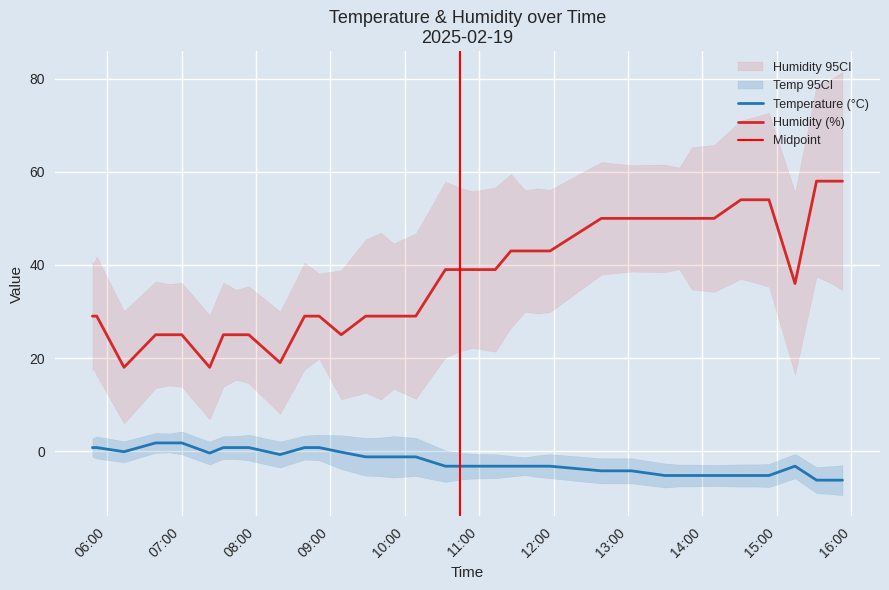

Which label corresponds to the largest value in the chart?

2025-02-19 15:32:03